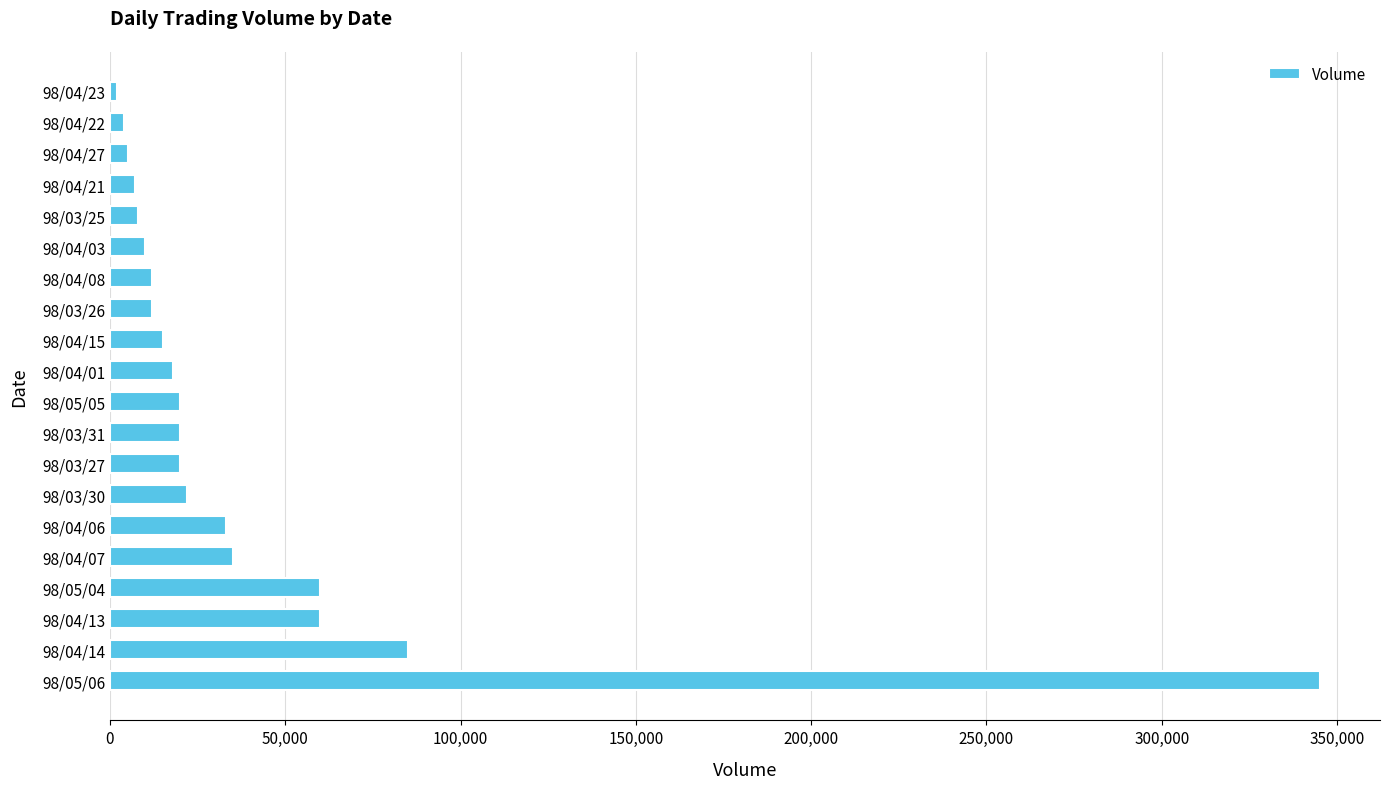

What is the ratio of the value at 98/04/01 to the value at 98/05/05?

0.9